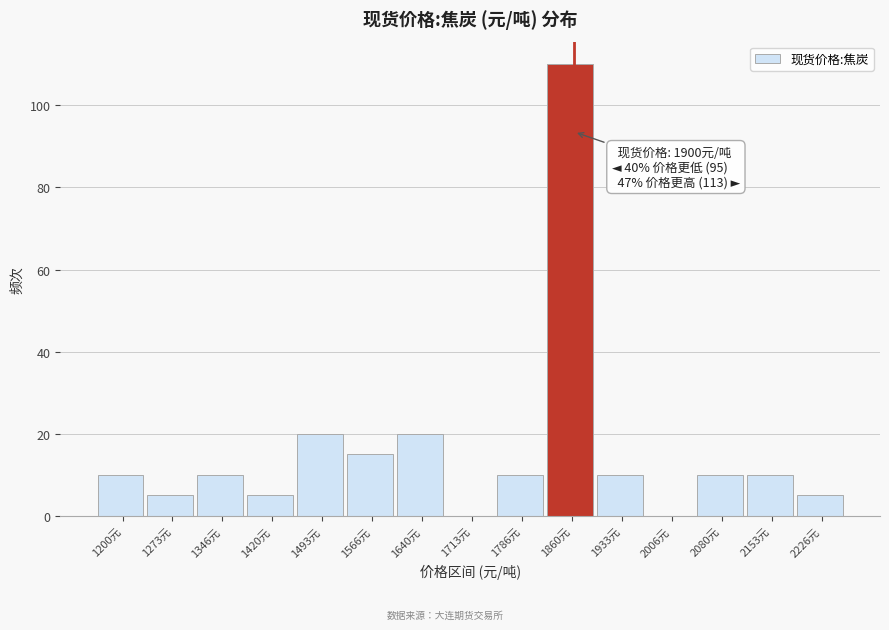

Reading left to right, extract all data points from this chart.

1200元=10	1273元=5	1346元=10	1420元=5	1493元=20	1566元=15	1640元=20	1713元=0	1786元=10	1860元=110	1933元=10	2006元=0	2080元=10	2153元=10	2226元=5